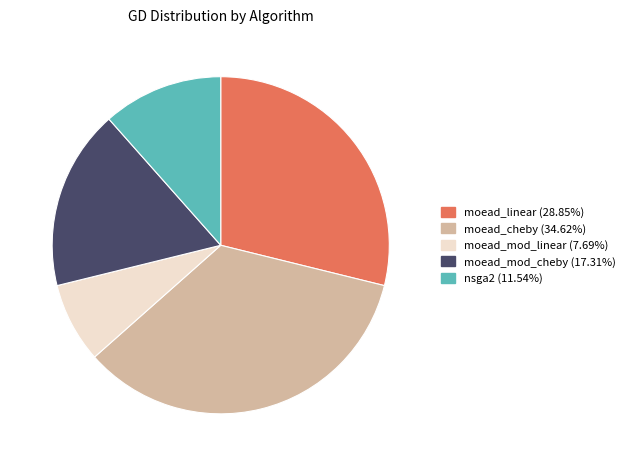

Rank the categories by value from highest to lowest.

moead_cheby, moead_linear, moead_mod_cheby, nsga2, moead_mod_linear